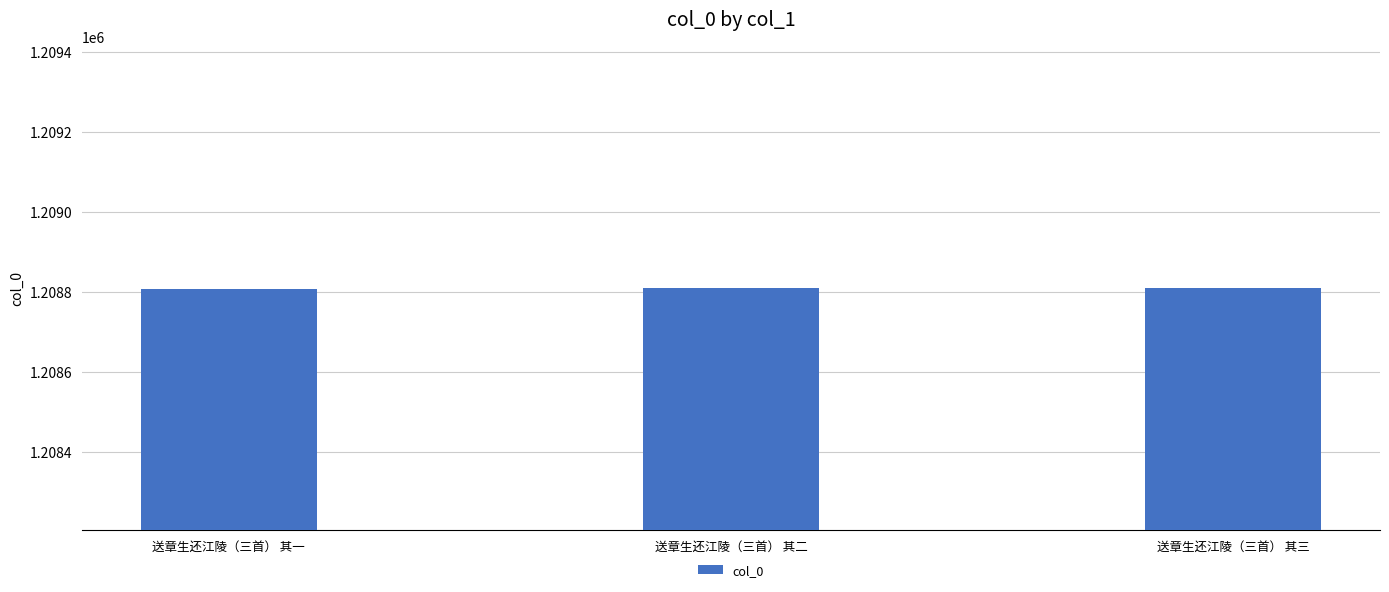

What is the minimum value shown in the chart?

1208808